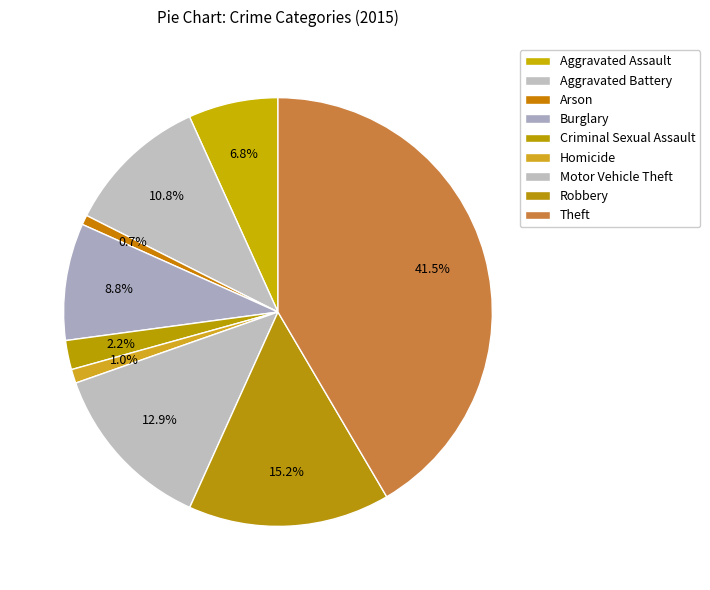

Which slice is the smallest?

Arson